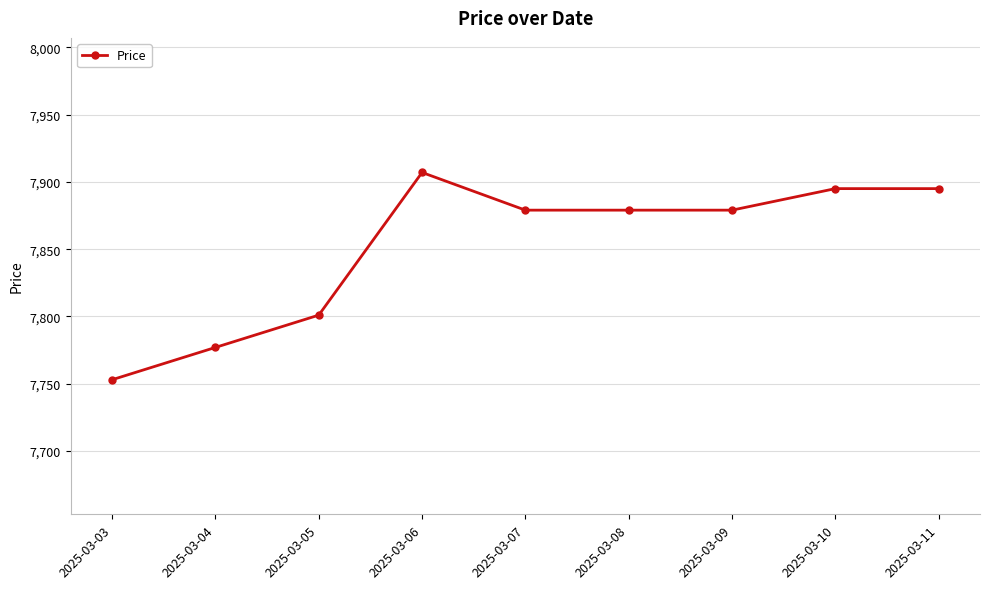

What is the difference between the maximum and minimum values?

154